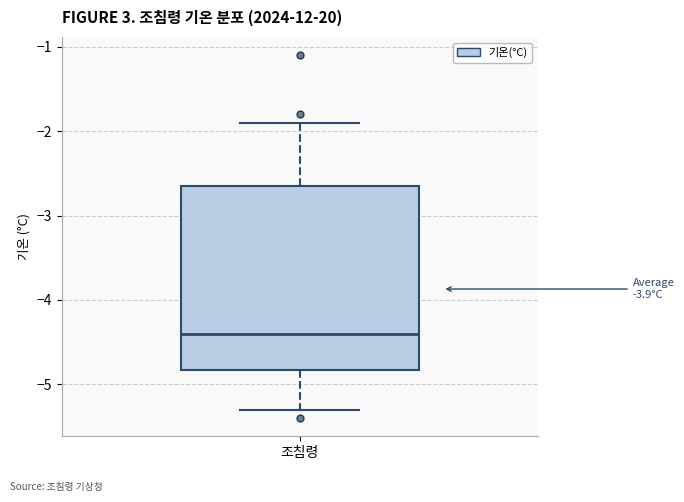

Where does the upper whisker of the box for 조침령 end on the y-axis? The values are not printed on the chart, so give them approximately, as read against the axis.

-1.9